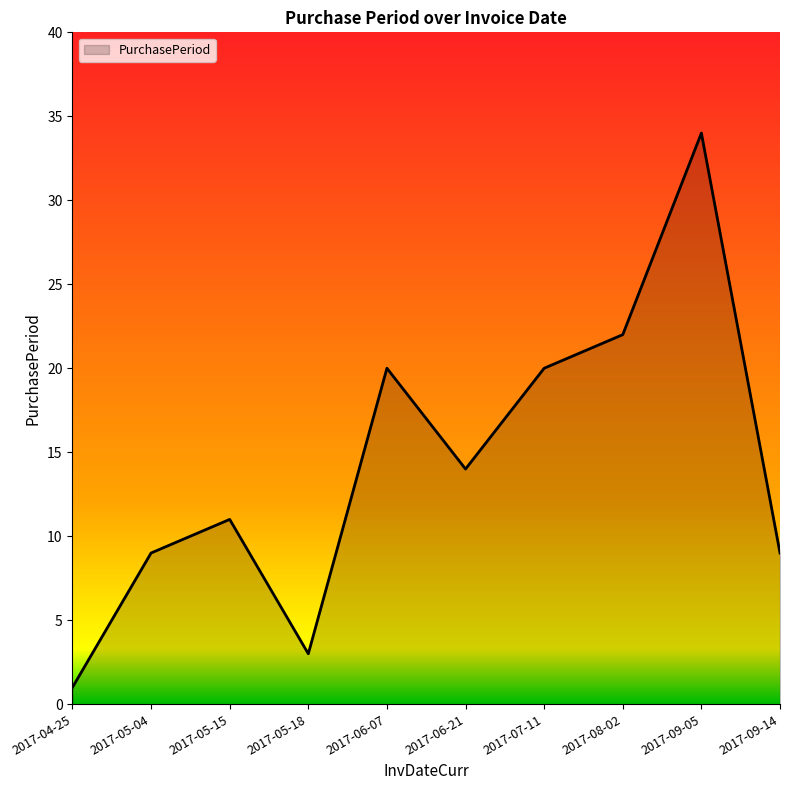

What is the sum of the values at 2017-05-04 and 2017-09-05?

43